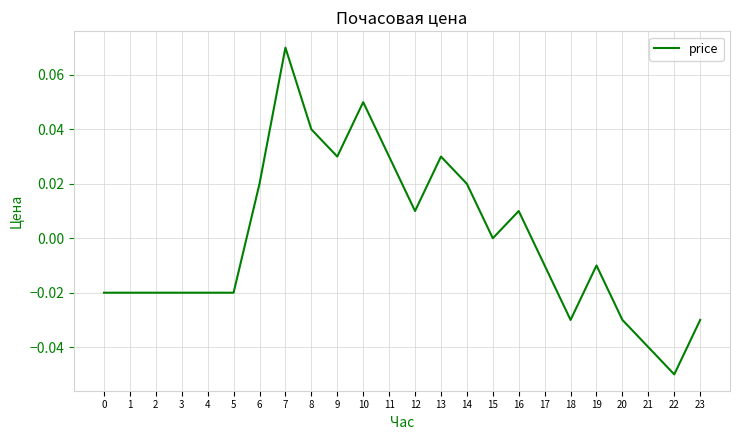

The chart shows a value of 0.0 at 13. True or false?

True